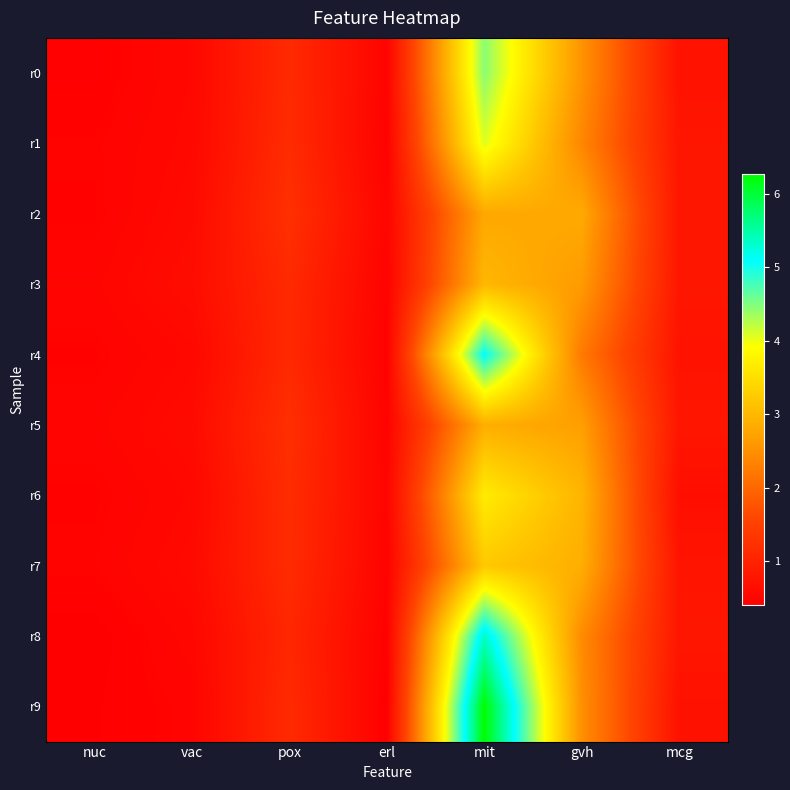

At vac, list the series in order from largest to smallest.

r3, r5, r2, r7, r1, r4, r6, r0, r8, r9